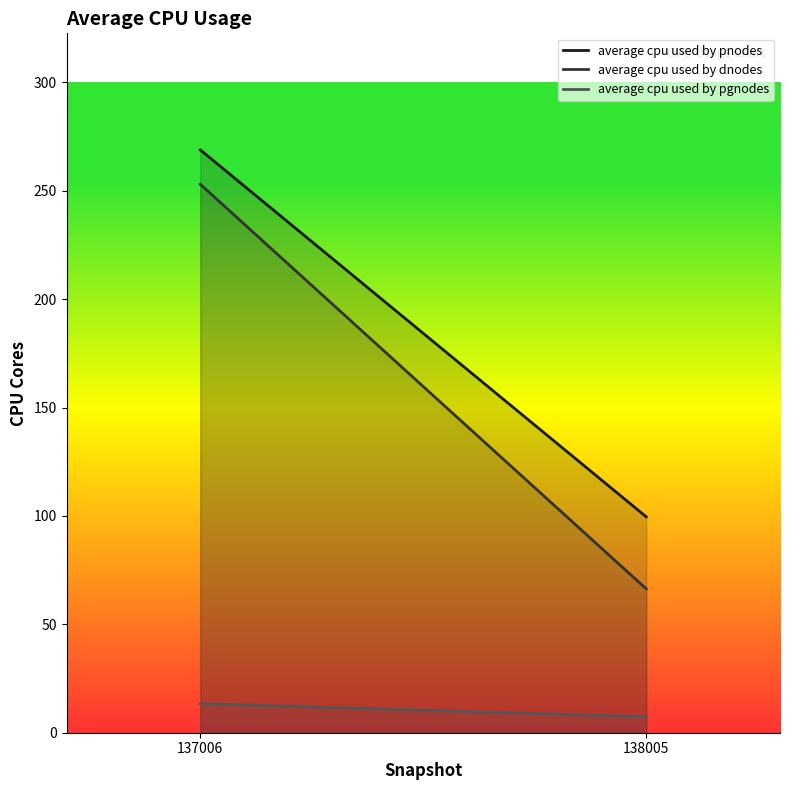

Reading left to right, list all the values displayed in this chart.

average cpu used by pnodes: 137006=268.9	138005=99.6
average cpu used by dnodes: 137006=253.0	138005=66.4
average cpu used by pgnodes: 137006=13.4	138005=7.3